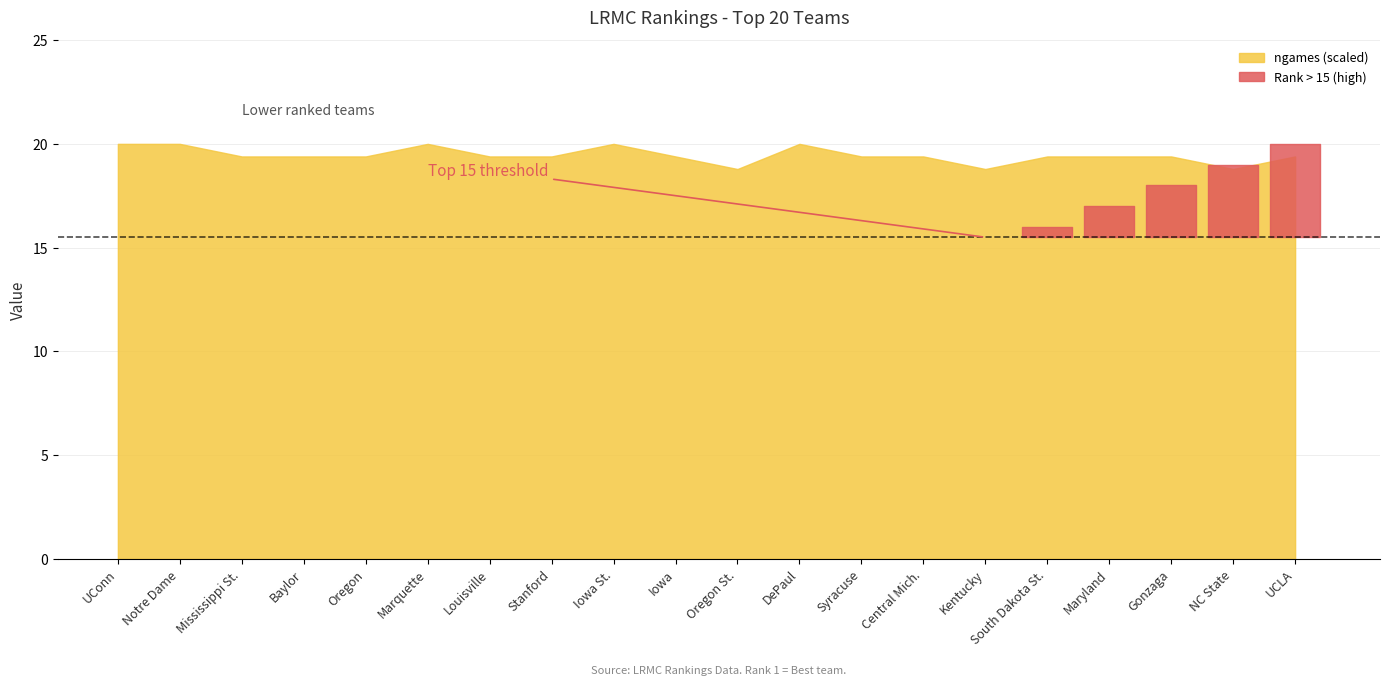

Reading right to left, extract all data points from this chart.

LRMC_rank: 20	19	18	17	16	15	14	13	12	11	10	9	8	7	6	5	4	3	2	1
ngames: 32	31	32	32	32	31	32	32	33	31	32	33	32	32	33	32	32	32	33	33